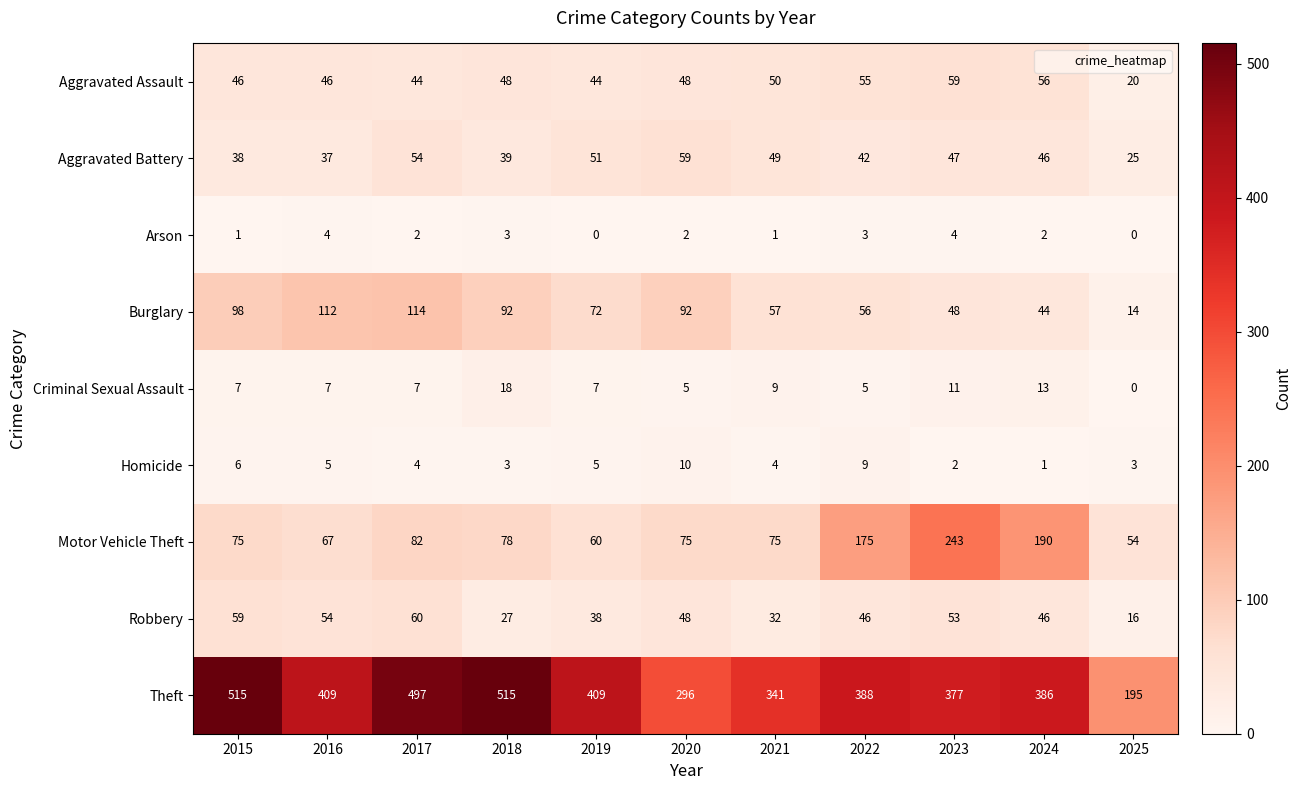

How many data points does each series have?

11